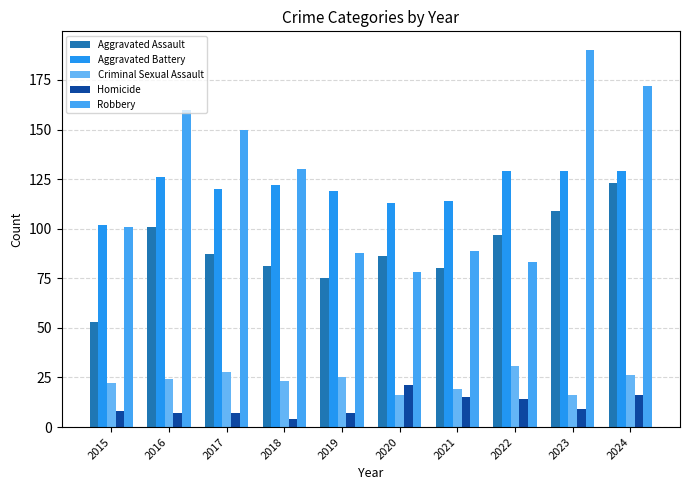

Is it true that Criminal Sexual Assault equals 23 at 2018?

True